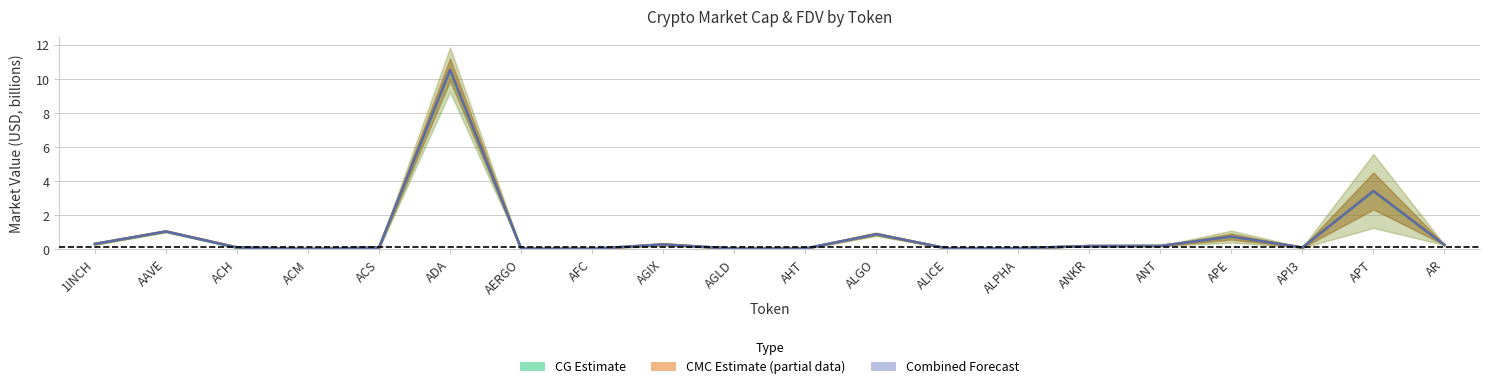

In Combined Forecast (mid), how many points are higher than both neighbors (excluding endpoints)?

6